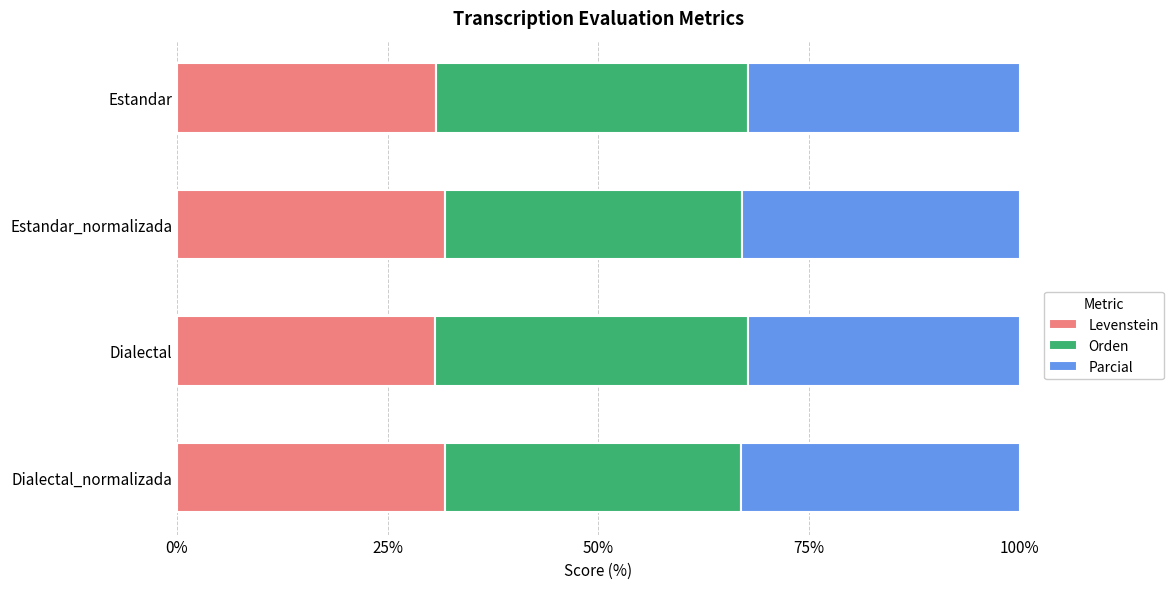

What is the highest value of the Levenstein series?

31.8